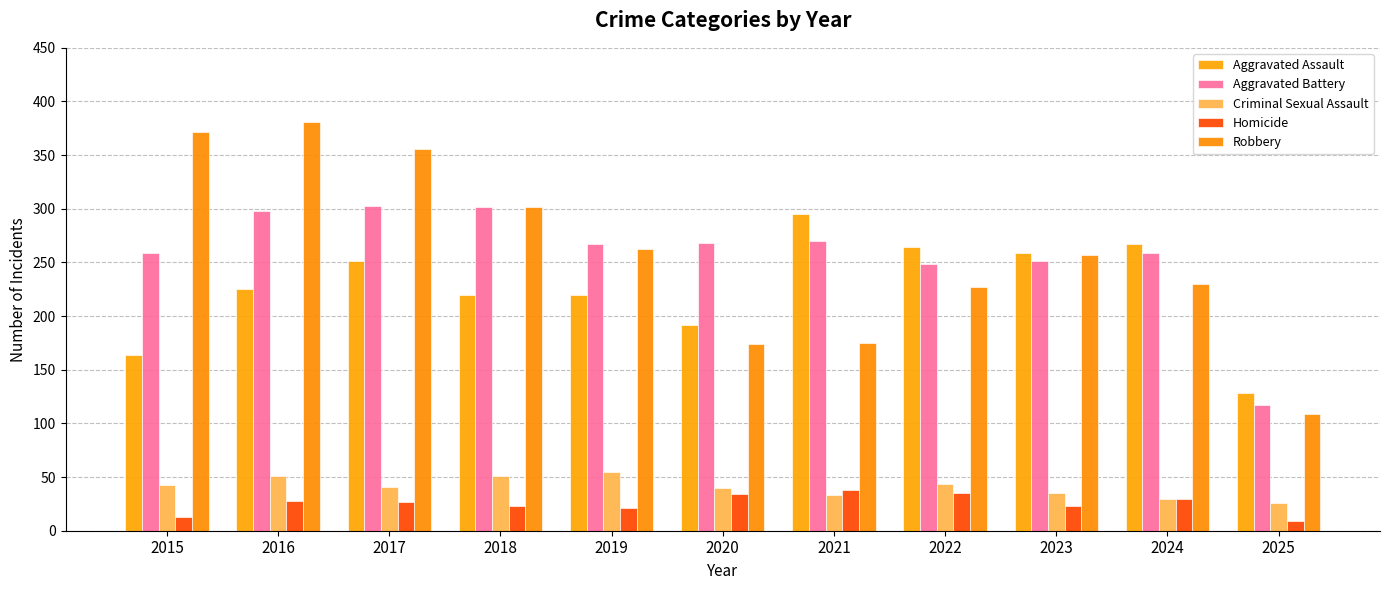

What is the spread (max minus min) of values at 2018?

279